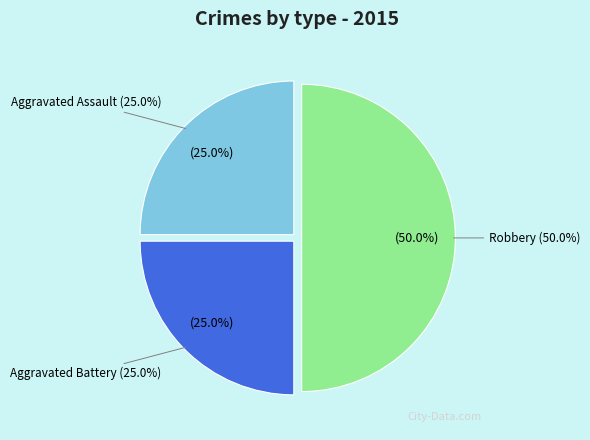

Count the number of slices in the pie.

3